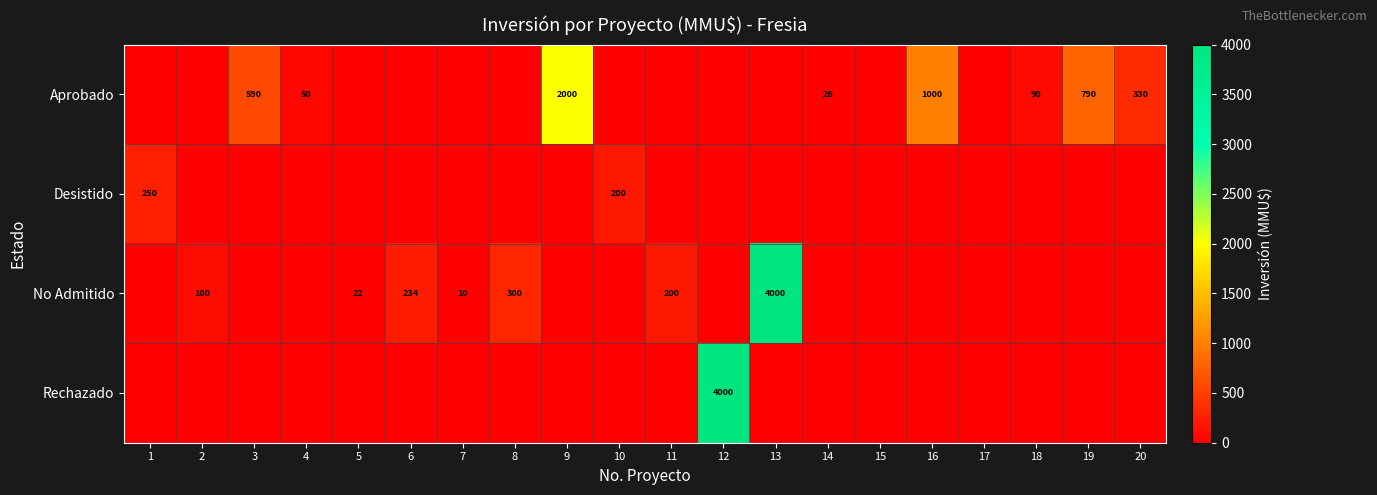

Is it true that Aprobado equals 330 at 20?

True